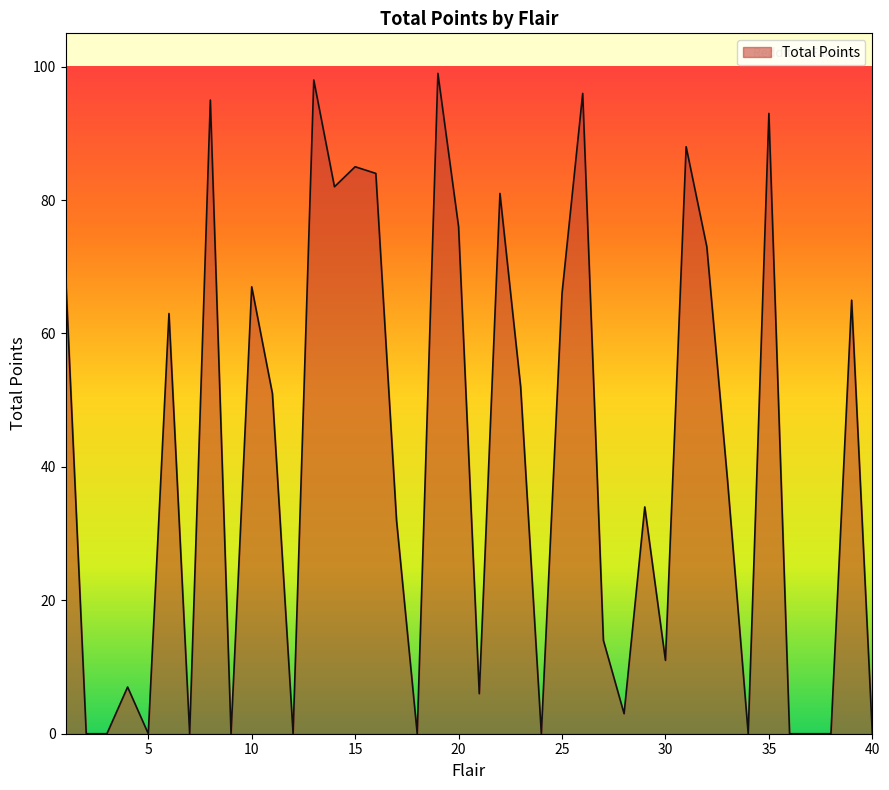

What is the maximum value shown in the chart?

99